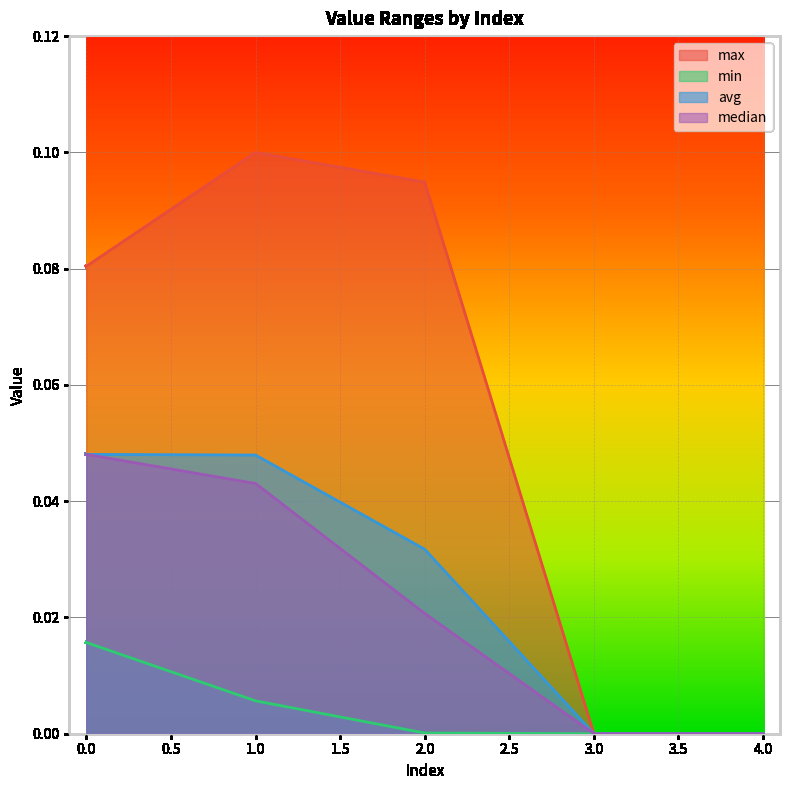

Count the max values in the range 0 to 1.

5